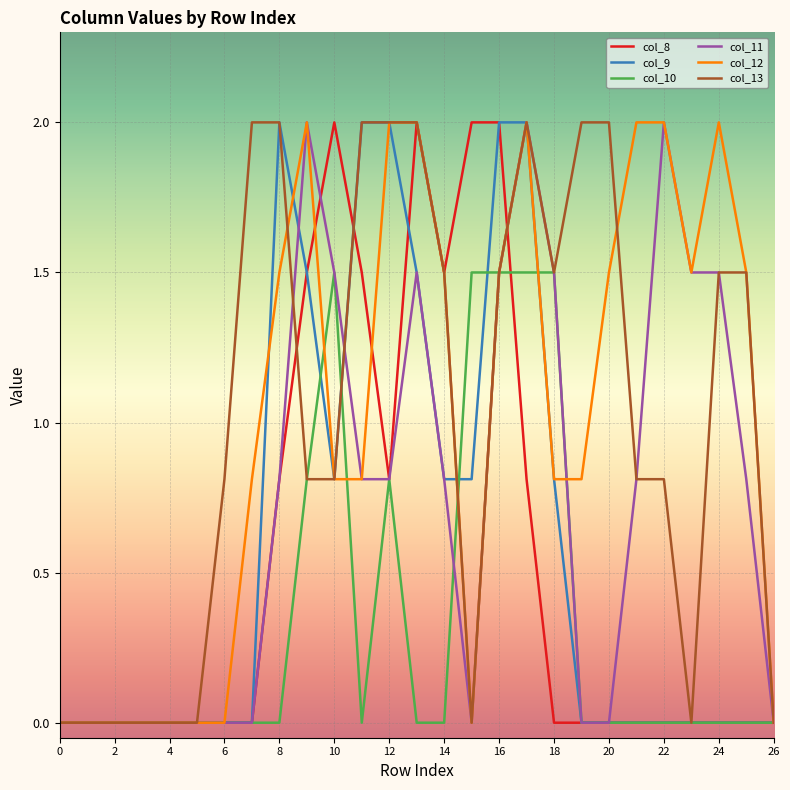

At how many categories does at least one series exceed 1?

19